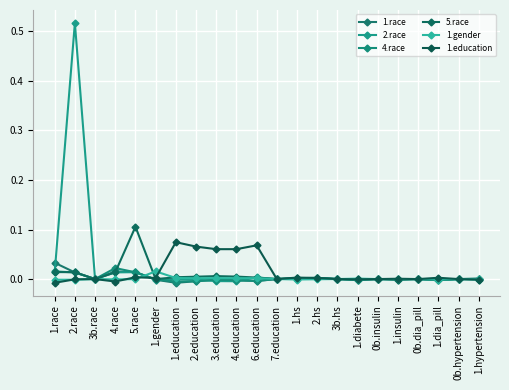

Which series has the widest spread of values?

2.race